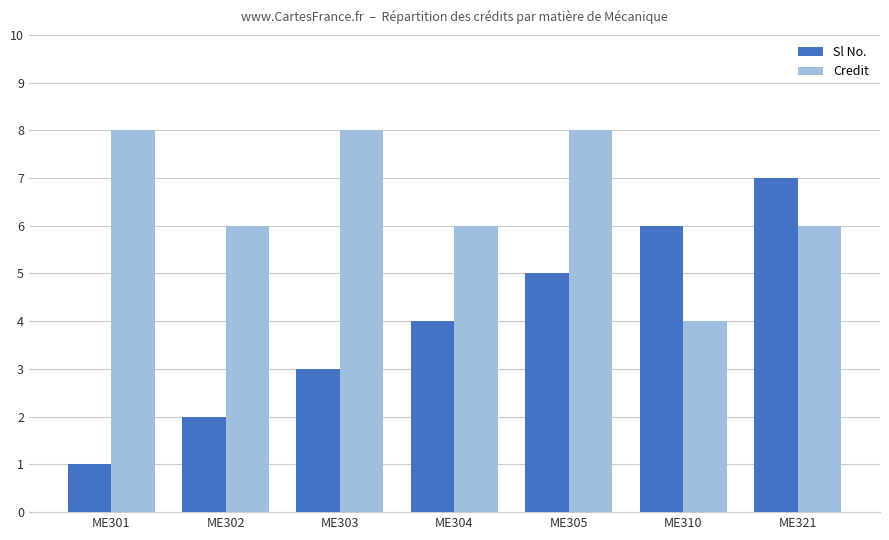

What is the spread (max minus min) of values at ME310?

2